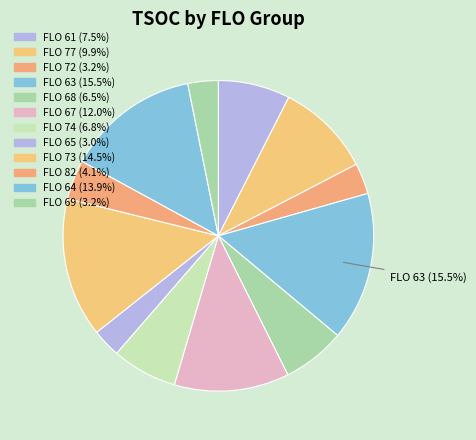

How many slices are in this pie chart?

12